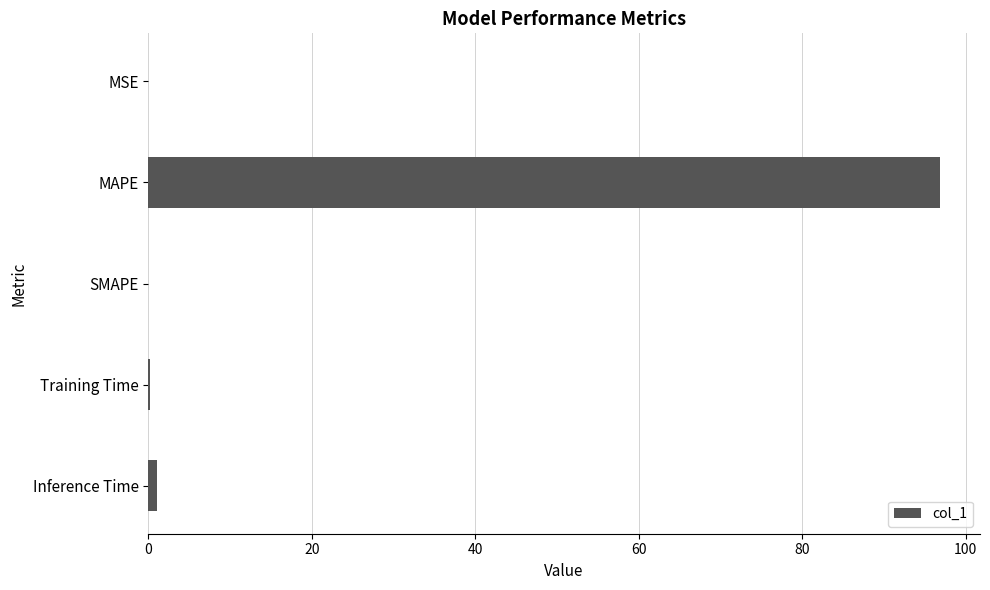

What is the sum of all values?

98.2